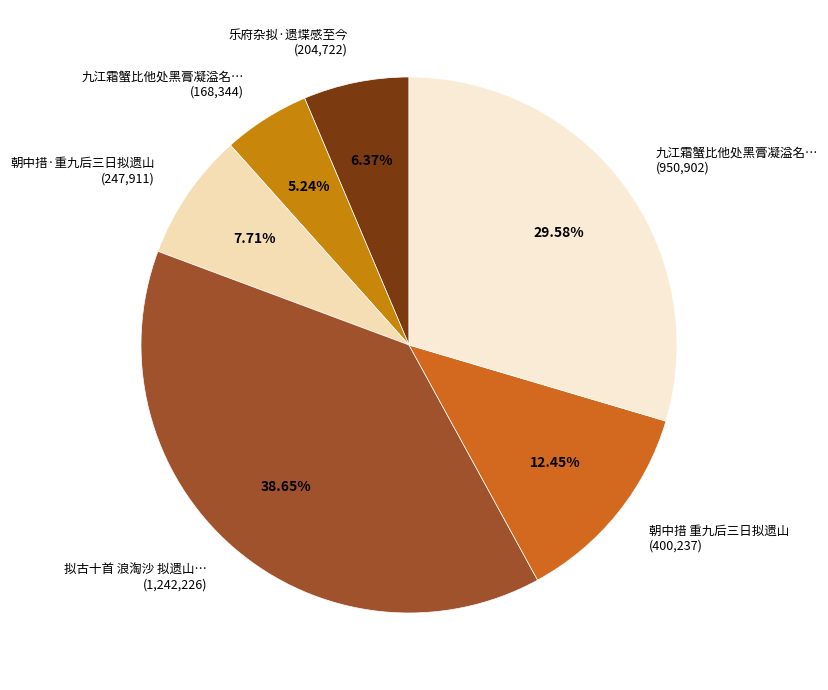

Which has a higher value, 九江霜蟹比他处黑膏凝溢名… (168,344) or 朝中措·重九后三日拟遗山 (247,911)?

朝中措·重九后三日拟遗山 (247,911)